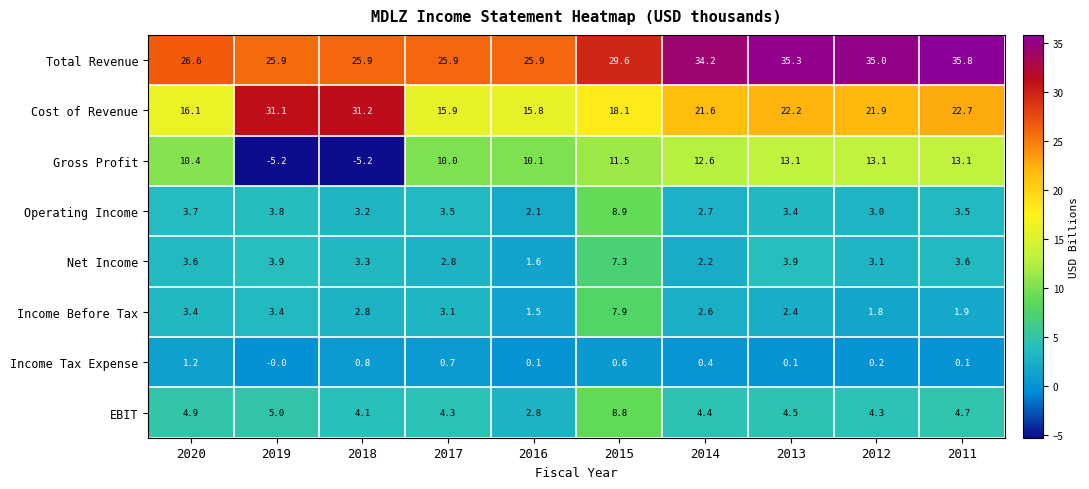

Rank the series at 2020 from highest to lowest value.

Total Revenue, Cost of Revenue, Gross Profit, EBIT, Operating Income, Net Income, Income Before Tax, Income Tax Expense